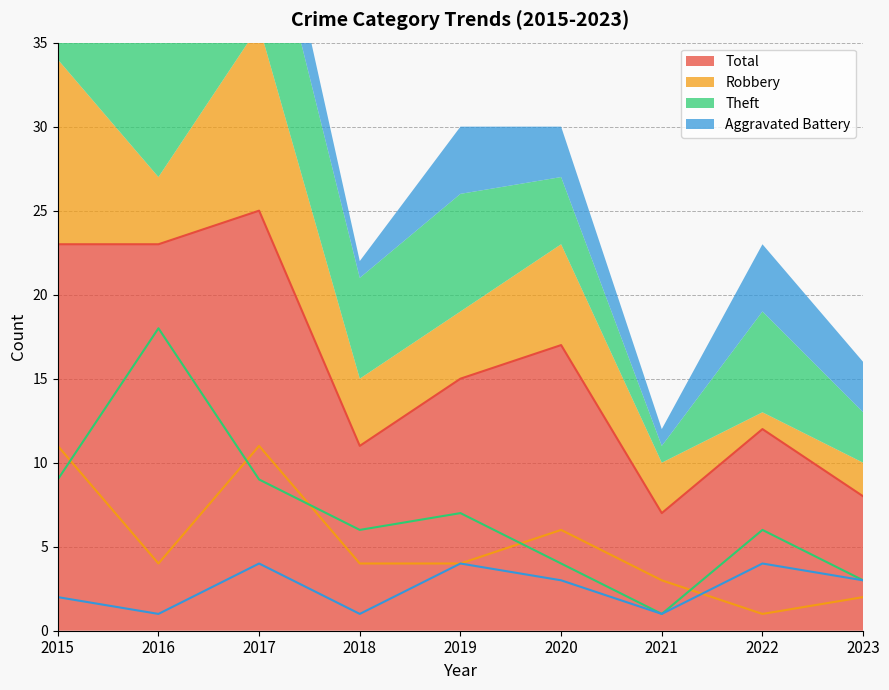

How many interior local peaks does the Aggravated Battery series have?

3